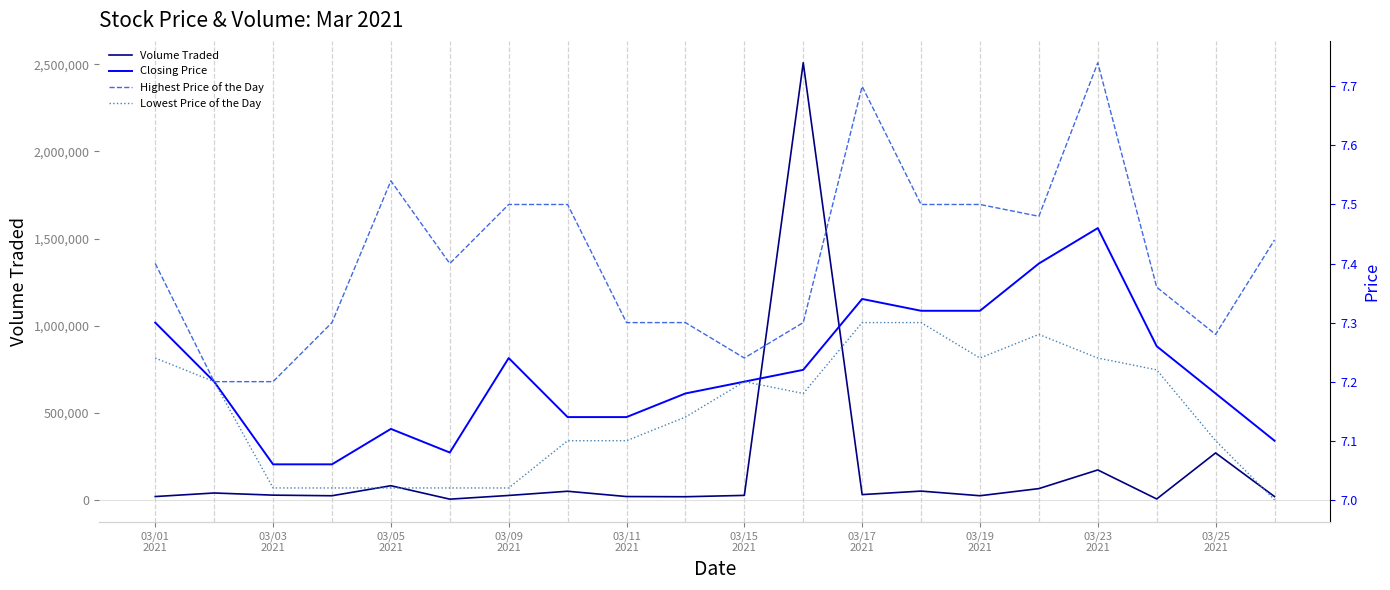

What is the maximum value for Volume Traded?

2509300